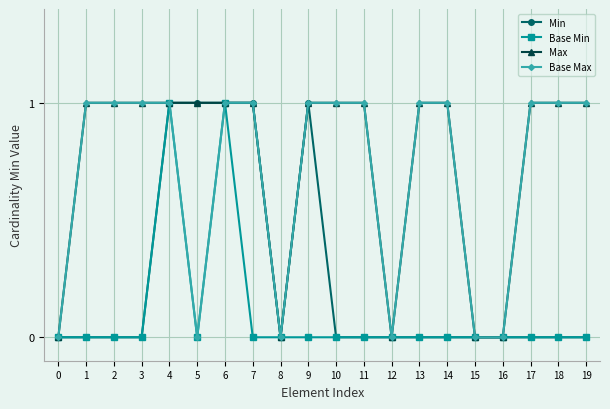

Is it true that Max equals 0 at 14?

False